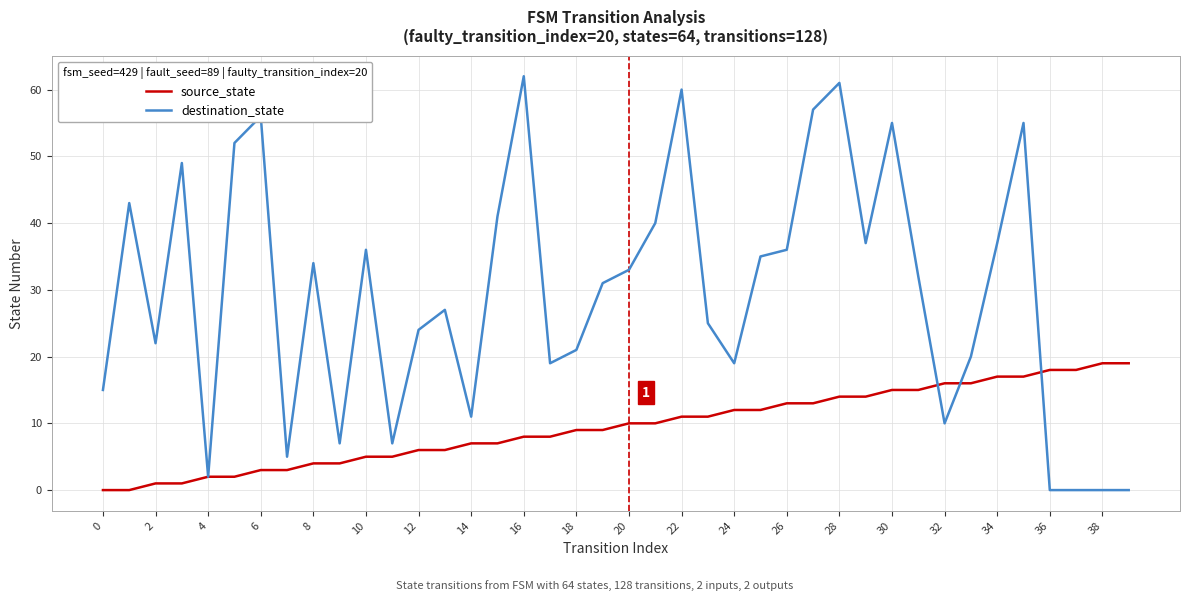

Rank the series by their maximum value, from highest to lowest.

destination_state, source_state